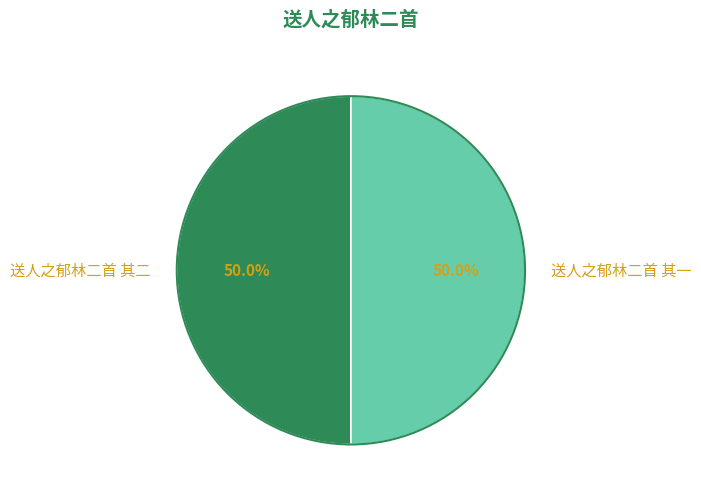

What is the ratio of the value at 送人之郁林二首 其一 to the value at 送人之郁林二首 其二?

1.0